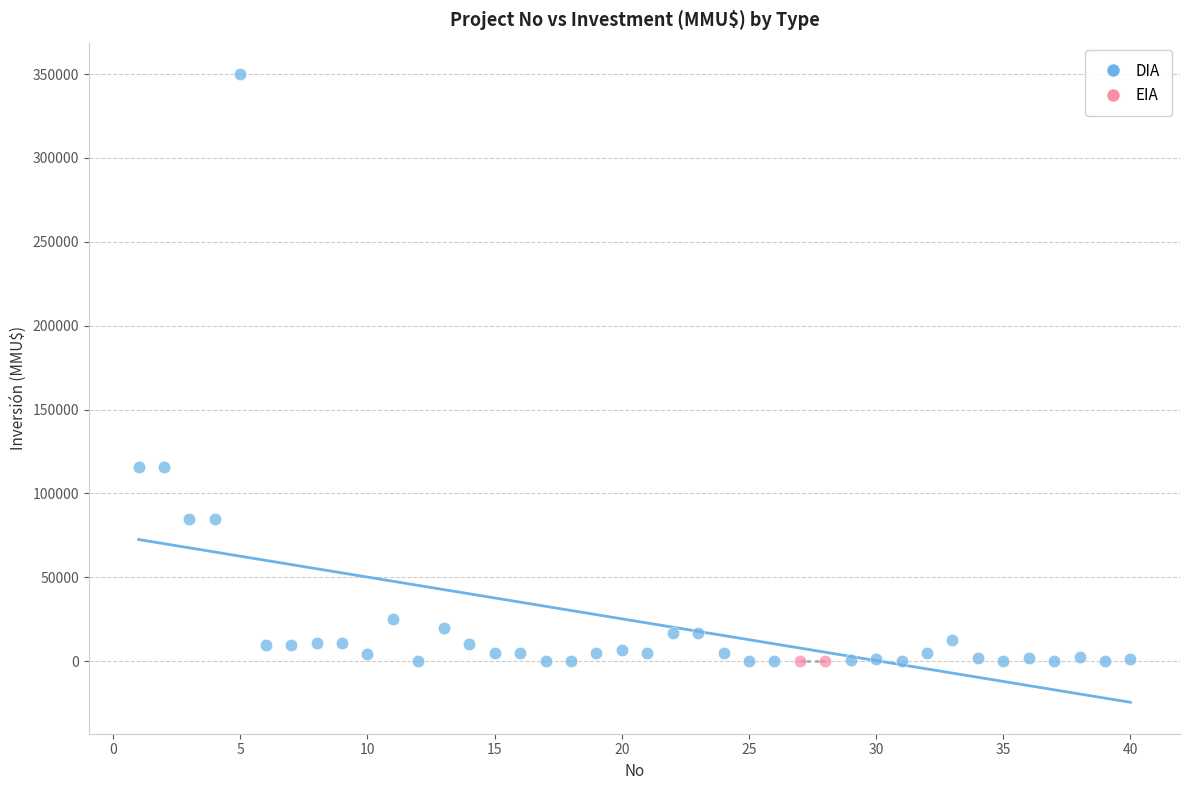

What are all the series names shown in the legend?

DIA, EIA